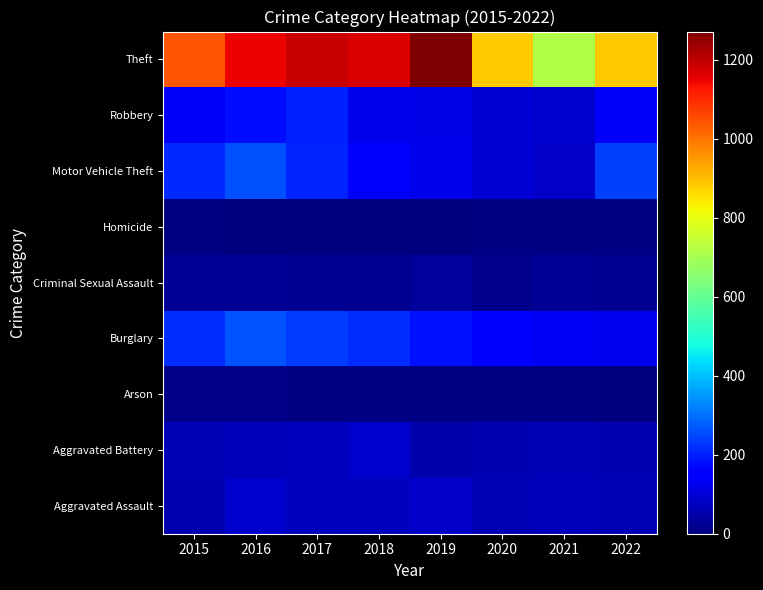

What is the maximum value shown in the chart?

1272